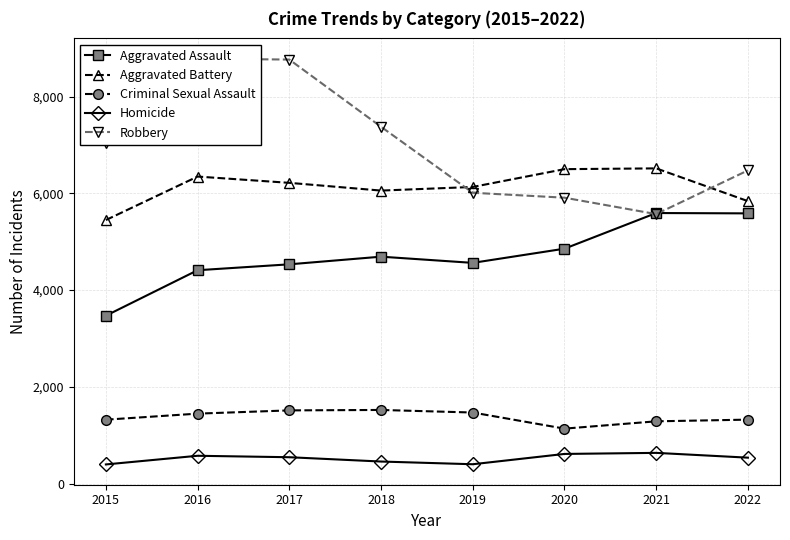

What is the value of the Criminal Sexual Assault point at the 2nd from the left?

1447